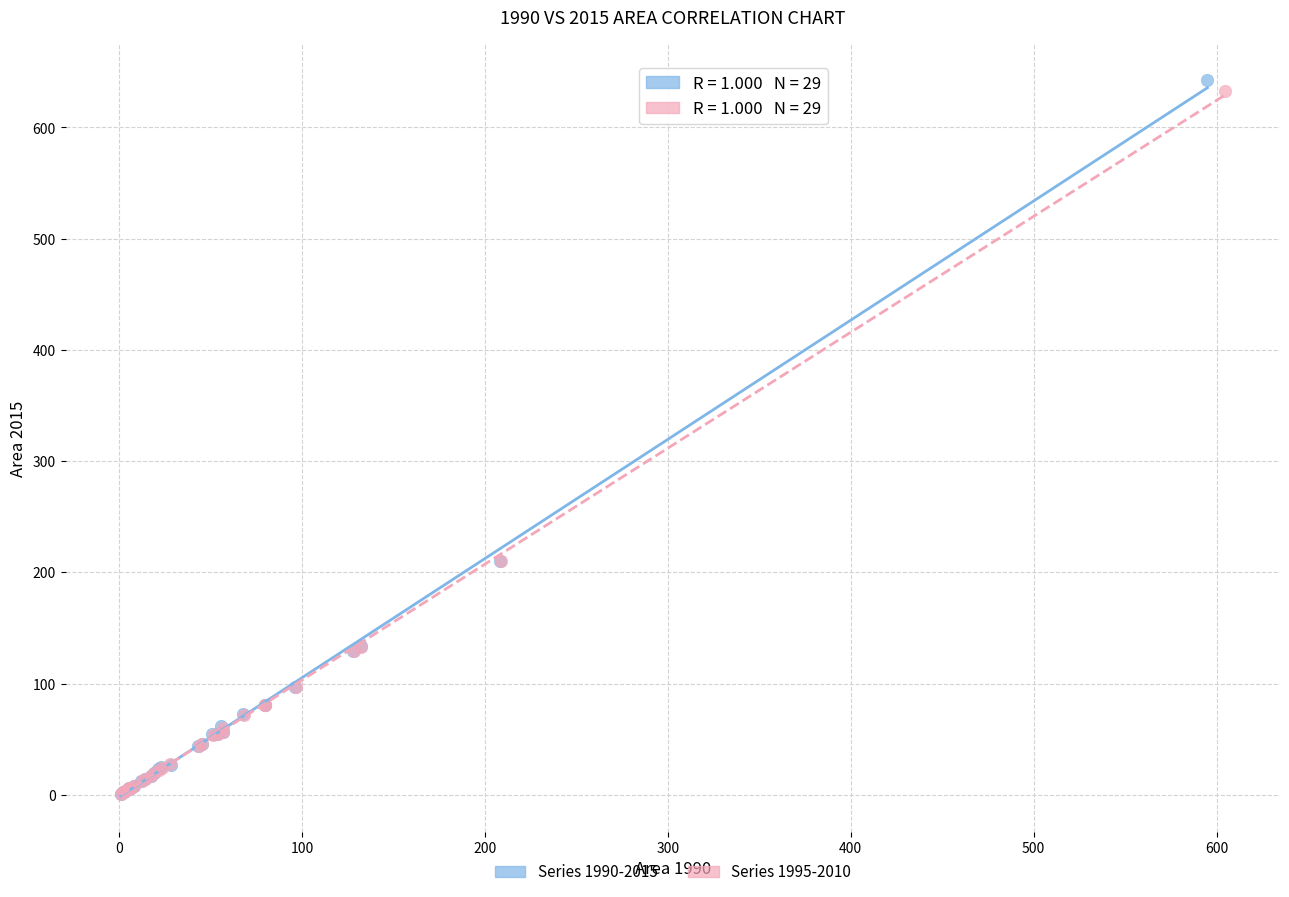

What are all the series names shown in the legend?

Series 1990-2015, Series 1995-2010